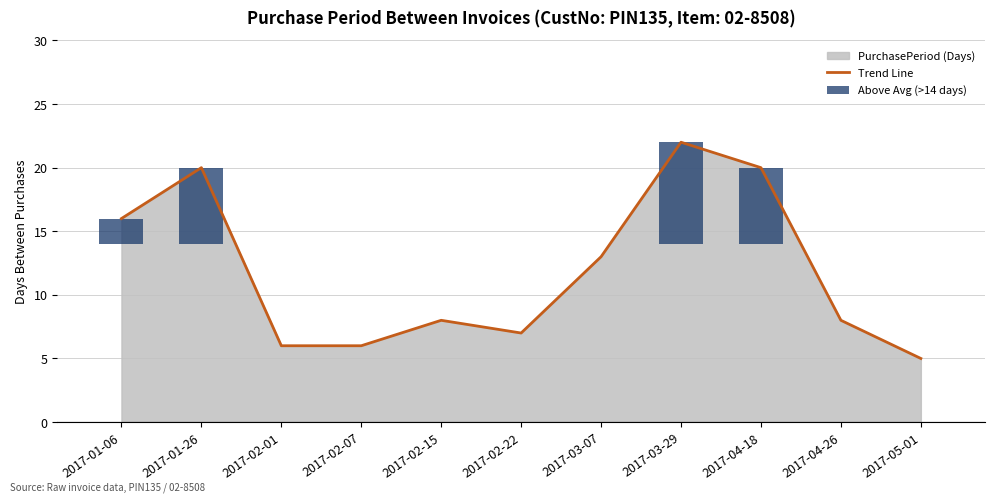

List the labels in order of Above Avg (>14 days) value, smallest first.

2017-02-01, 2017-02-07, 2017-02-15, 2017-02-22, 2017-03-07, 2017-04-26, 2017-05-01, 2017-01-06, 2017-01-26, 2017-04-18, 2017-03-29